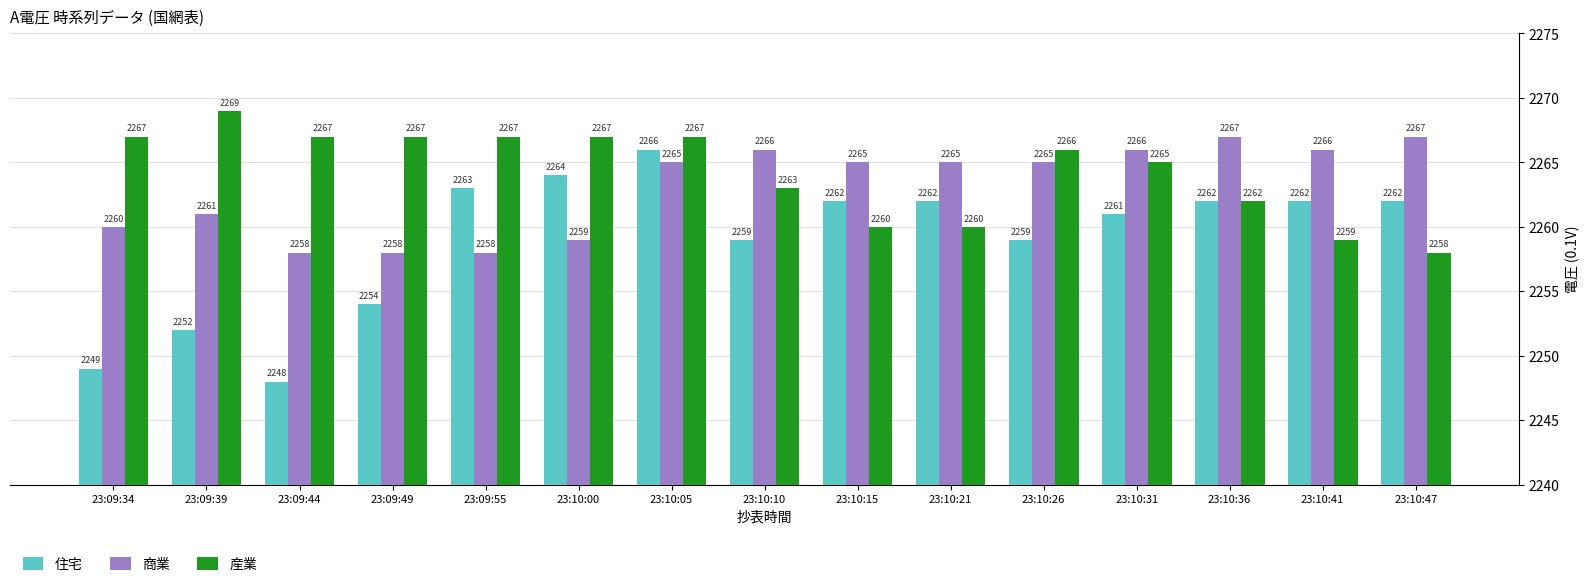

How many groups of bars are there?

15